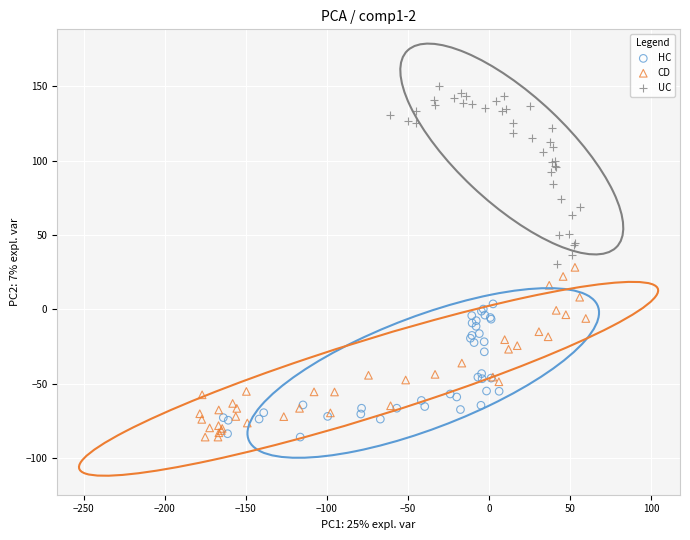

Which series contains the highest Y value?

UC